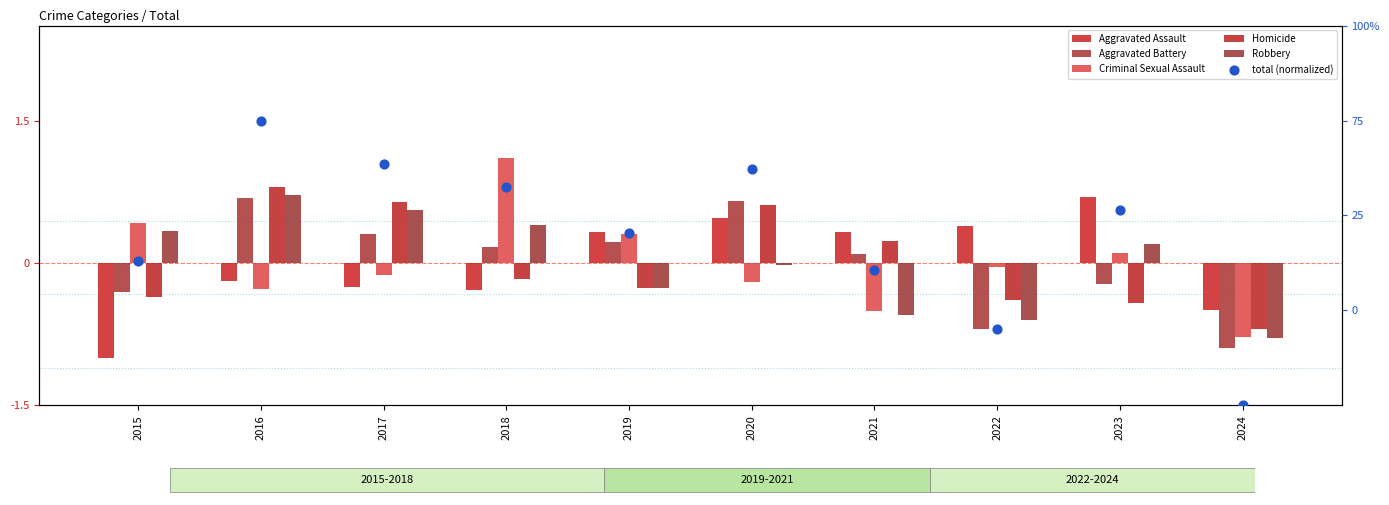

What are all the series names shown in the legend?

Aggravated Assault, Aggravated Battery, Criminal Sexual Assault, Homicide, Robbery, total (normalized)